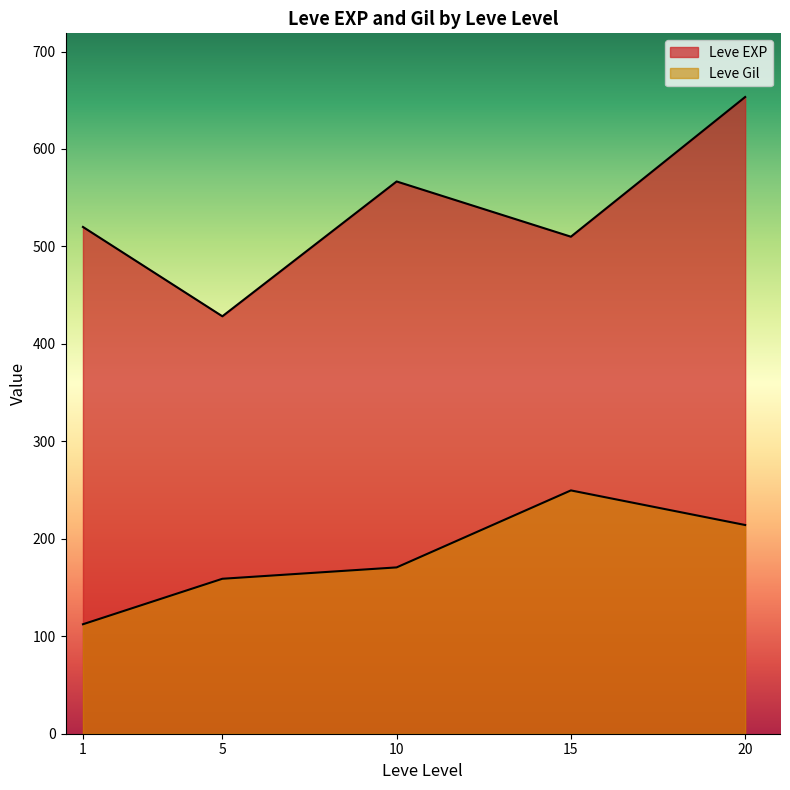

How many lines are shown in the chart?

2